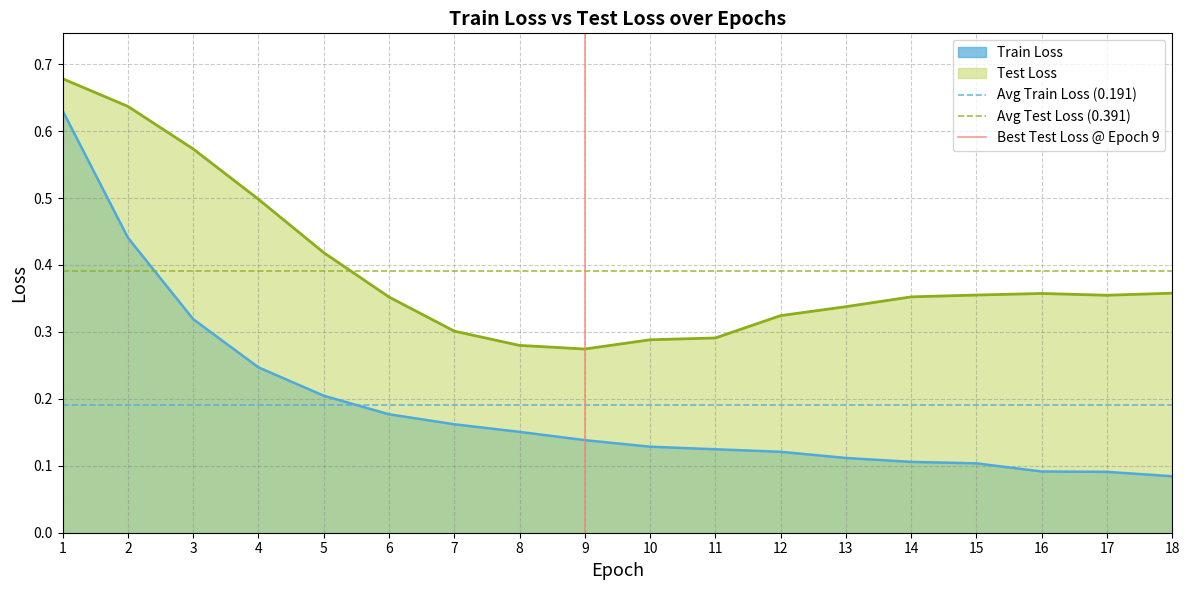

The Train Loss series shows 0.0 at 7. True or false?

False